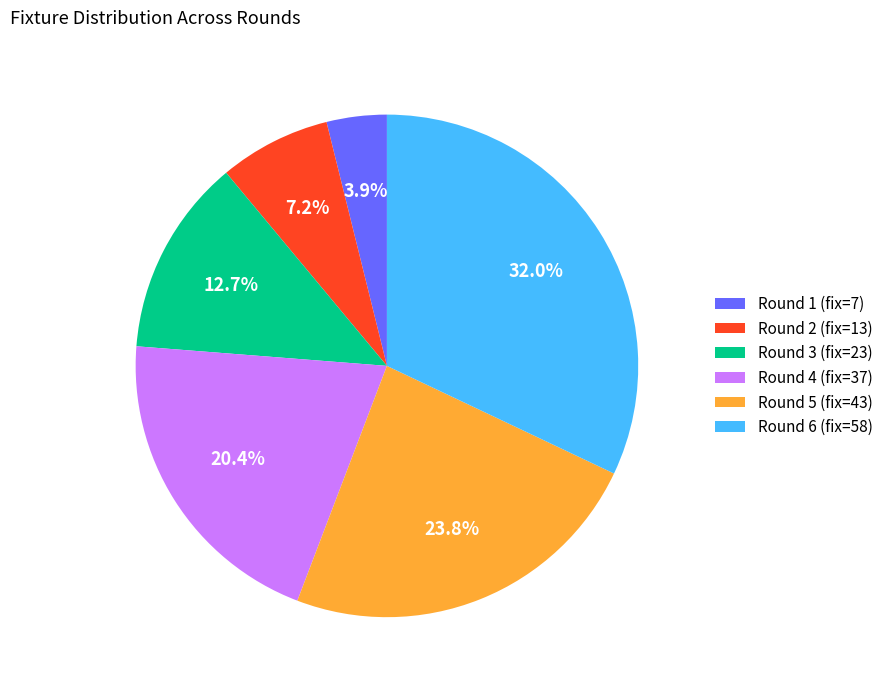

What is the largest slice in the pie chart?

Round 6 (fix=58)